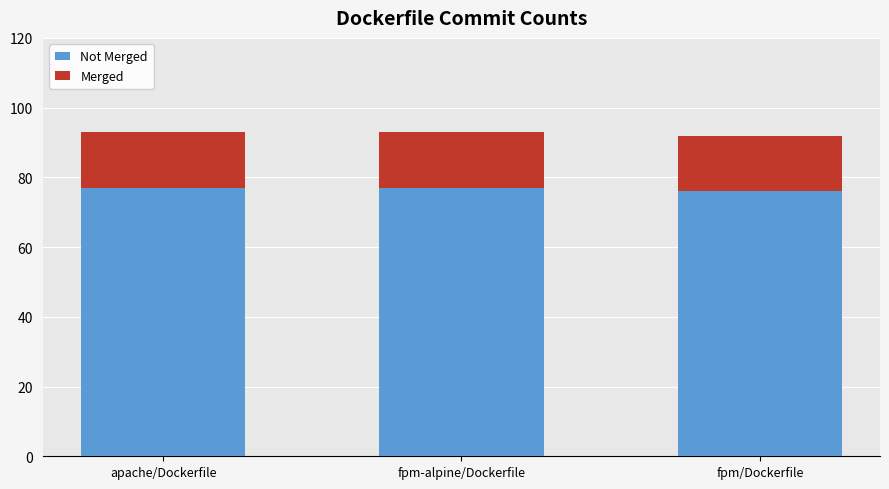

What is the total value across all series at apache/Dockerfile?

93